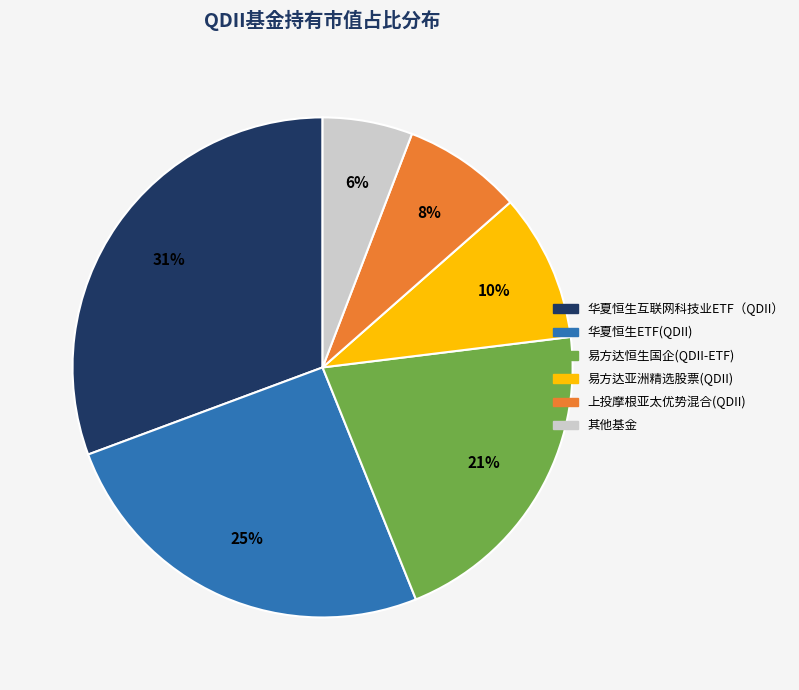

To the nearest percent, what is the average slice percentage?

17%